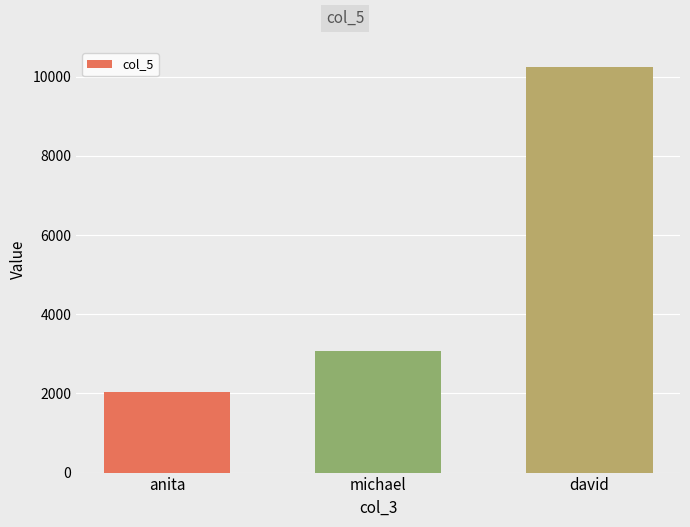

Read the value at anita.

2048